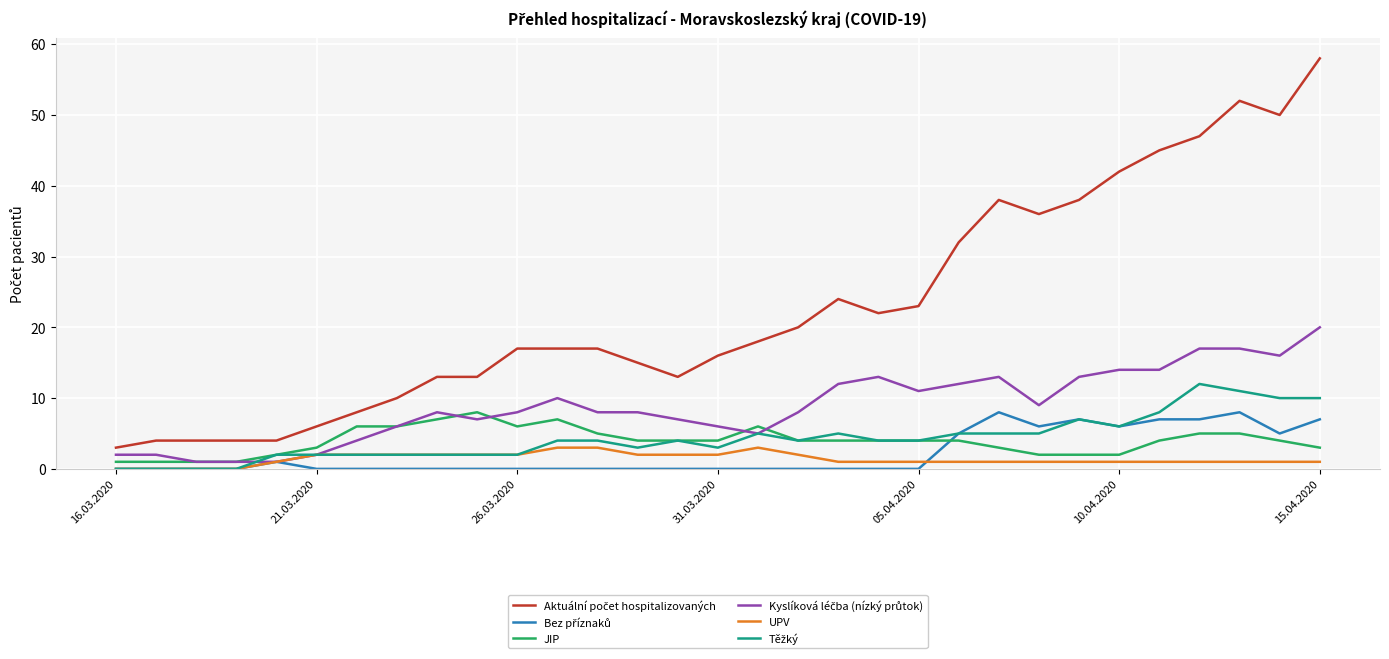

What is the maximum value shown in the chart?

58